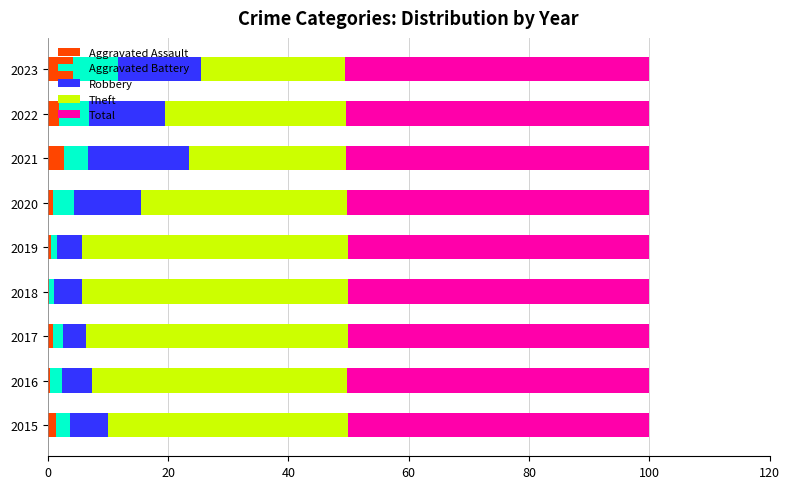

What is the total value across all series at 2023?

100.0